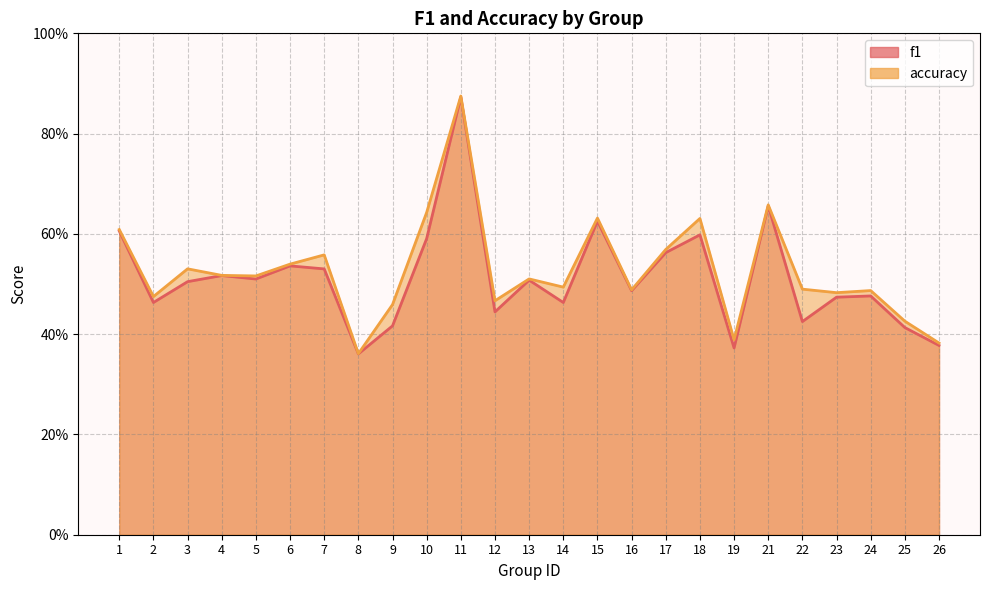

What is the total value across all series at 18?

1.2